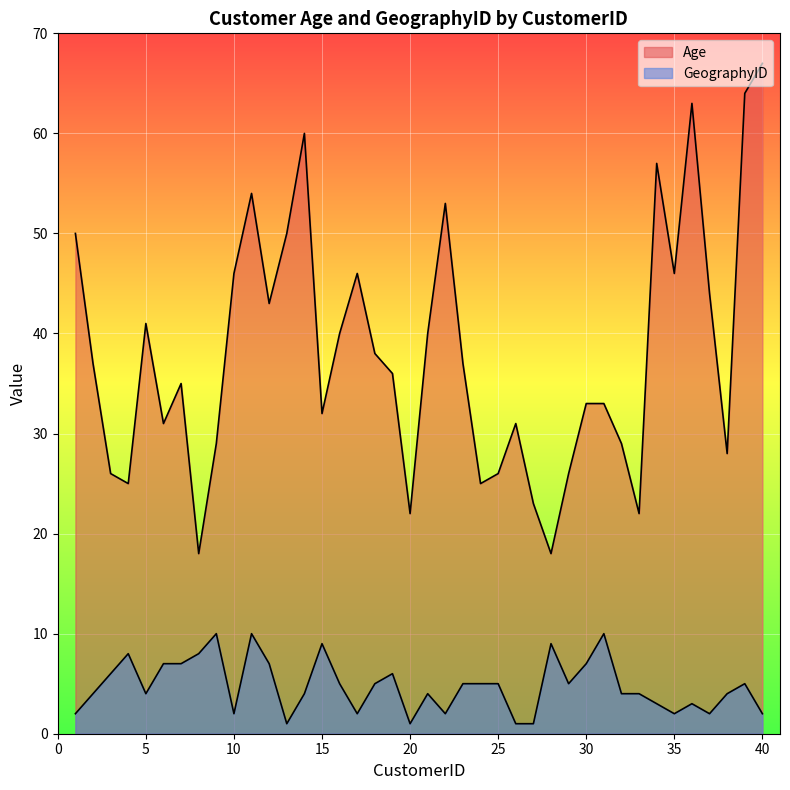

Reading left to right, list all the values displayed in this chart.

Age: 50	37	26	25	41	31	35	18	29	46	54	43	50	60	32	40	46	38	36	22	40	53	37	25	26	31	23	18	26	33	33	29	22	57	46	63	44	28	64	67
GeographyID: 2	4	6	8	4	7	7	8	10	2	10	7	1	4	9	5	2	5	6	1	4	2	5	5	5	1	1	9	5	7	10	4	4	3	2	3	2	4	5	2